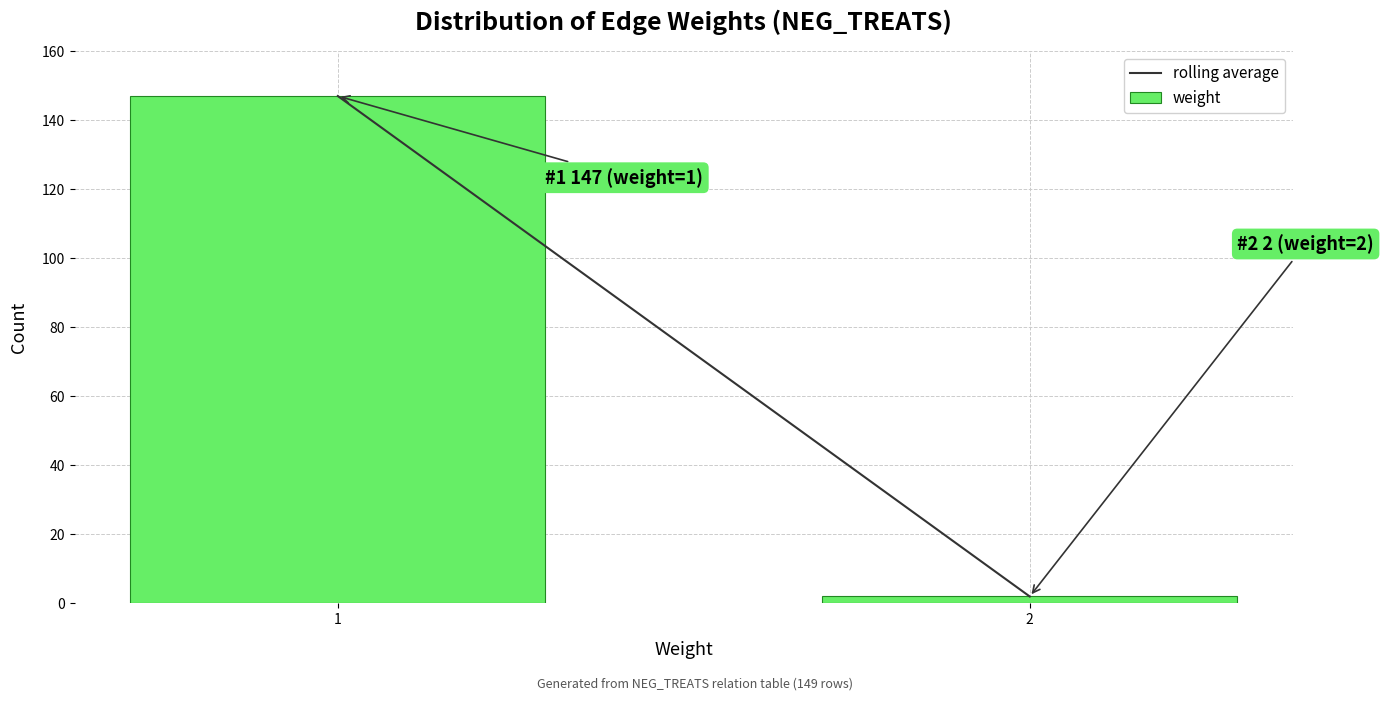

Reading left to right, list all the values displayed in this chart.

147	2